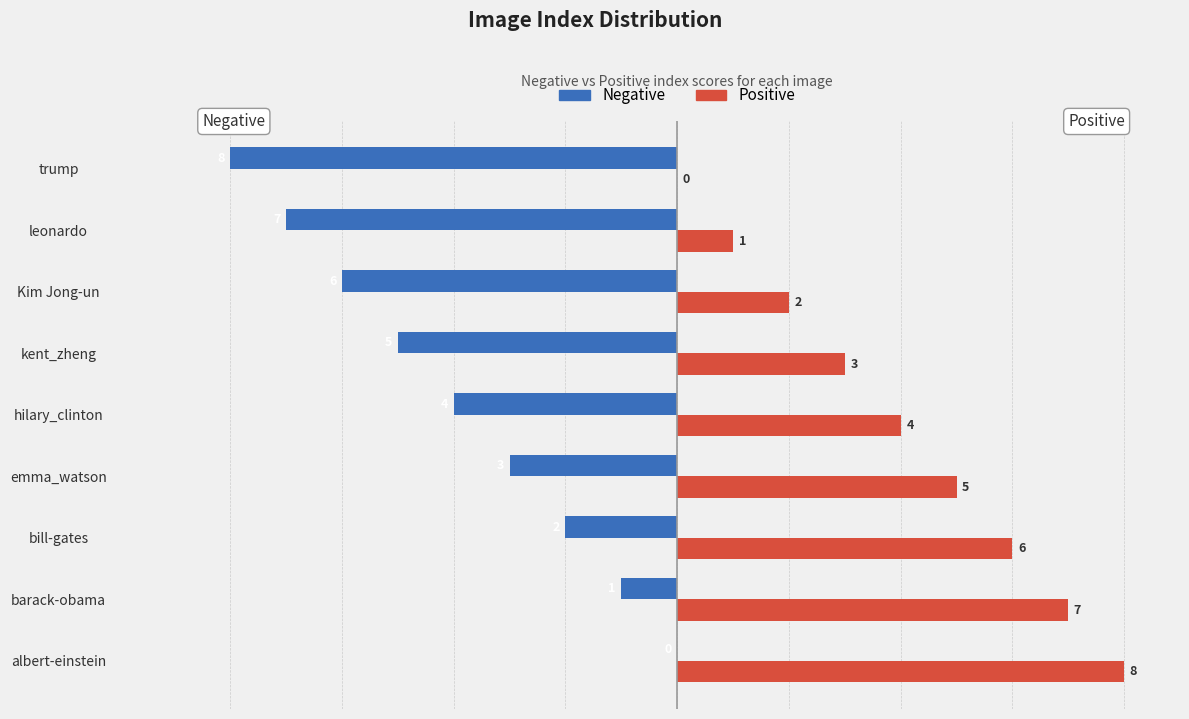

What is the sum of the Positive values at Kim Jong-un and leonardo?

3